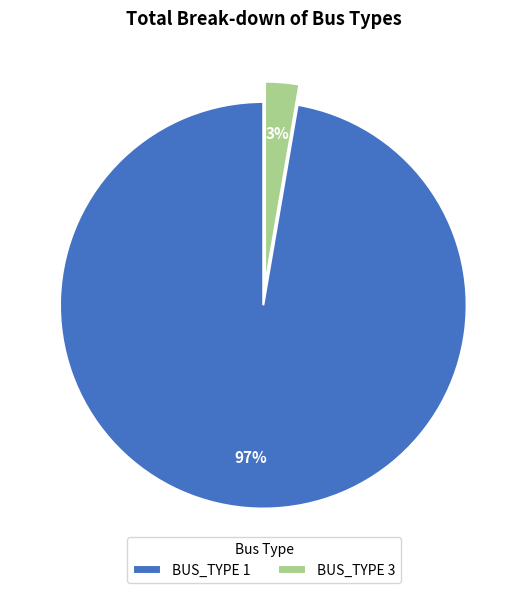

To the nearest percent, what is the average slice percentage?

50%